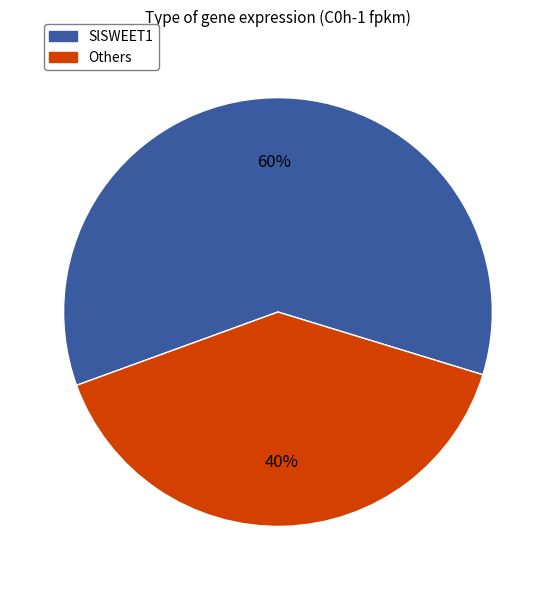

How many segments does this pie chart have?

2